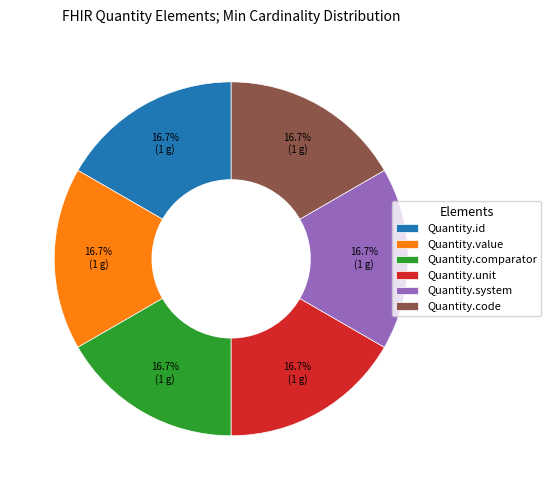

The Quantity.id slice represents 10% of the pie. True or false?

False